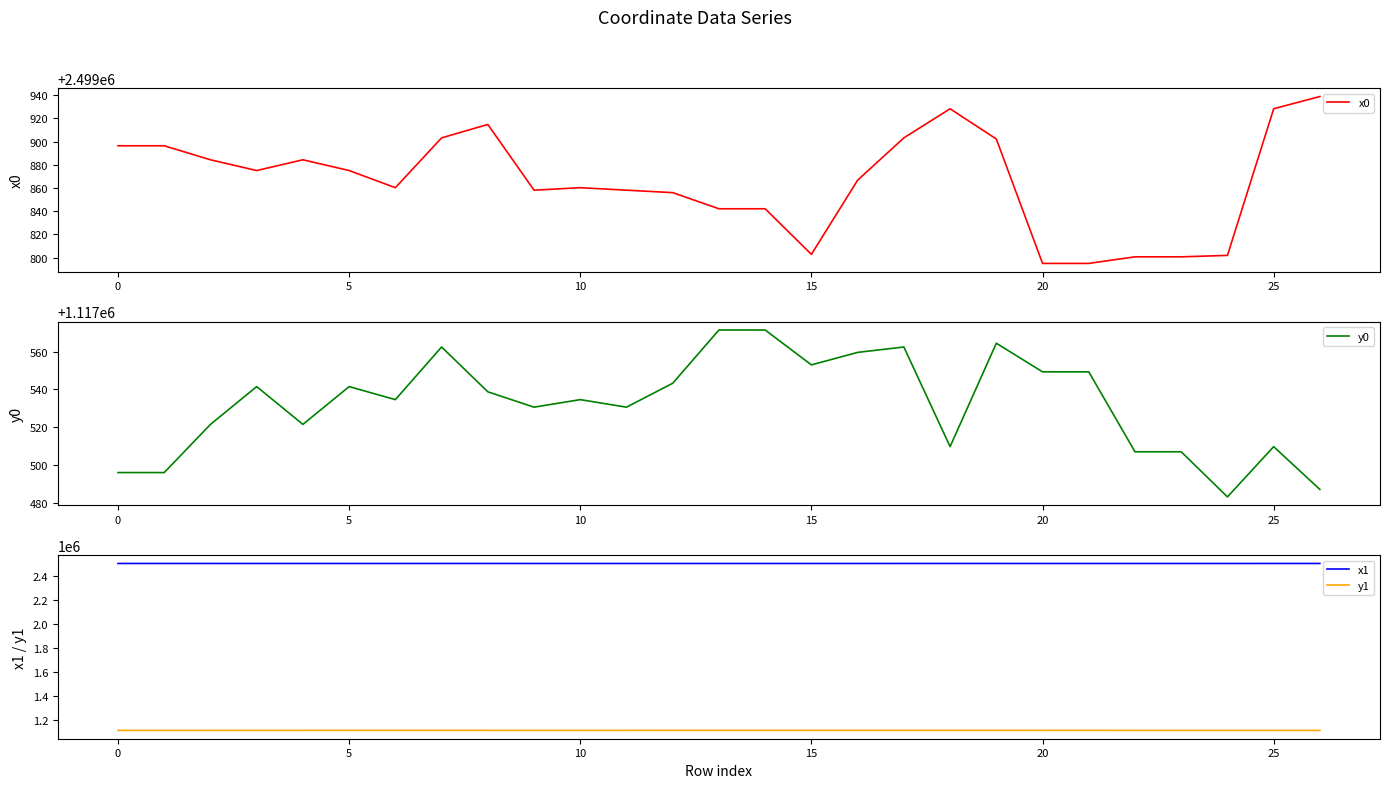

What is the maximum value for y0?

1117571.4